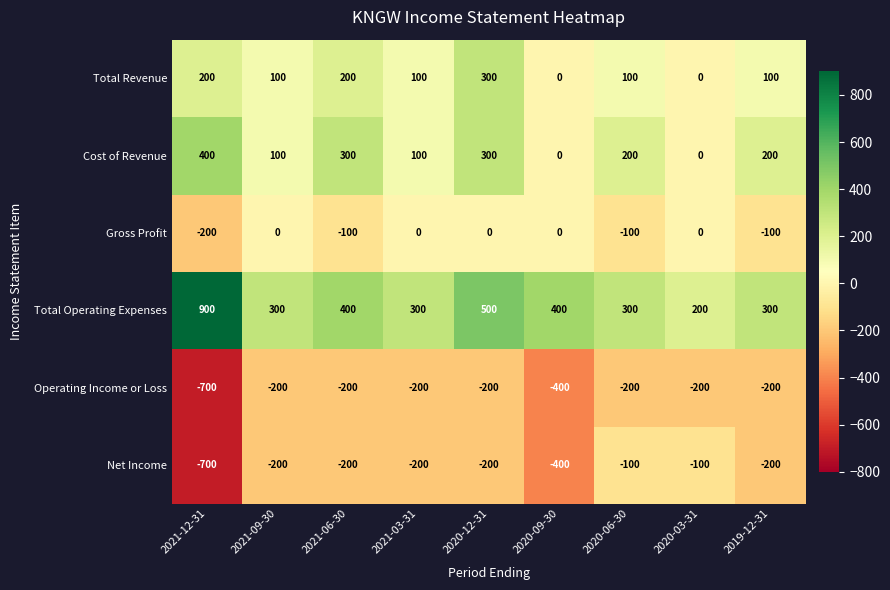

What is the maximum value shown in the chart?

900